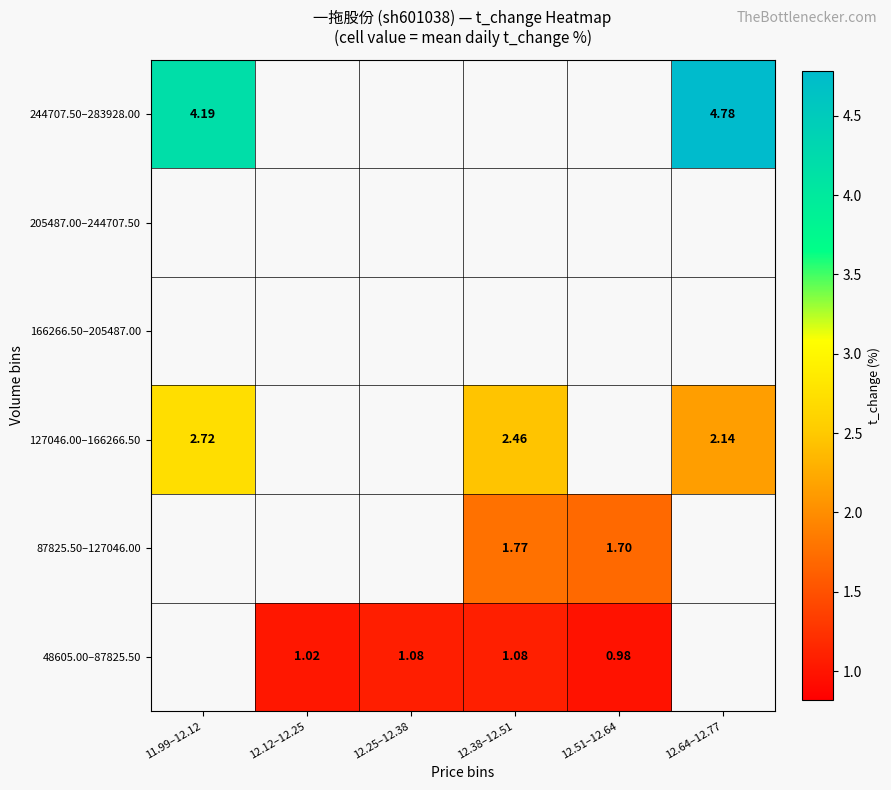

Between 12.25–12.38 and 12.38–12.51, which series saw the biggest shift?

48605.00–87825.50